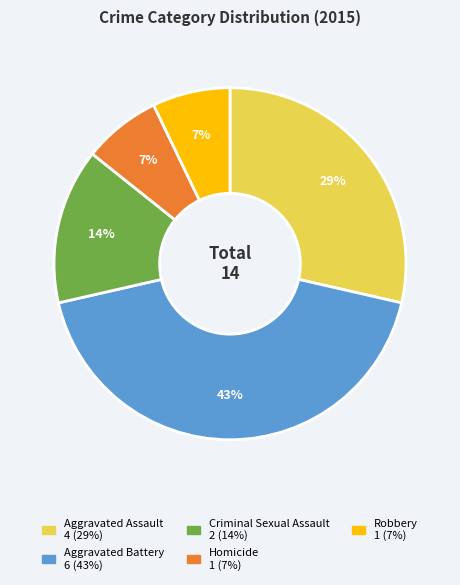

To the nearest percent, what percentage of the pie is Aggravated Battery?

43%